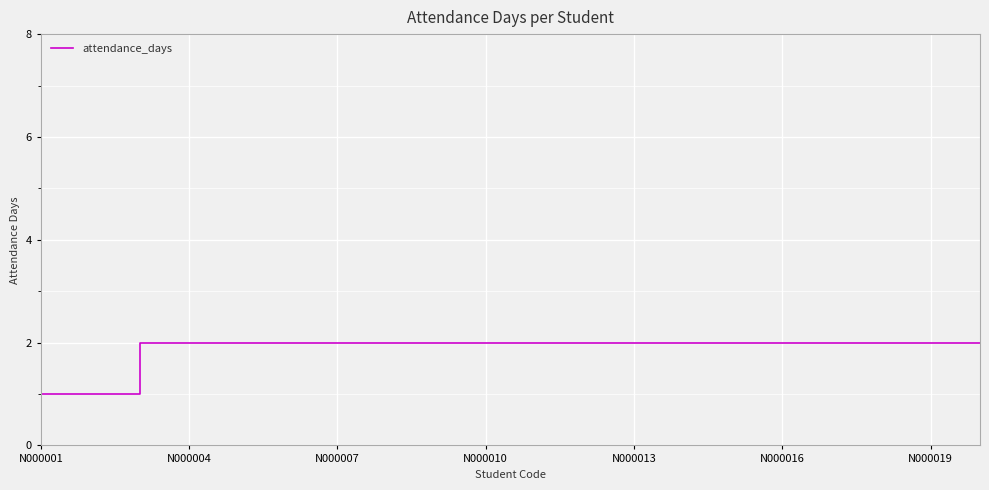

How many lines are shown in the chart?

1